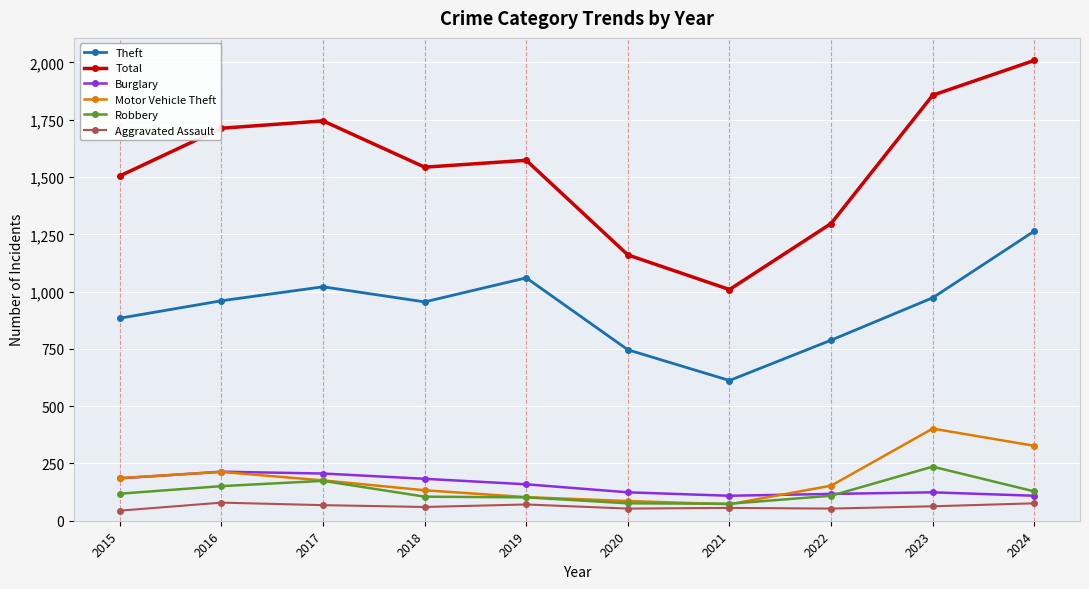

True or false: Total has a value of 2697 at 2016.

False